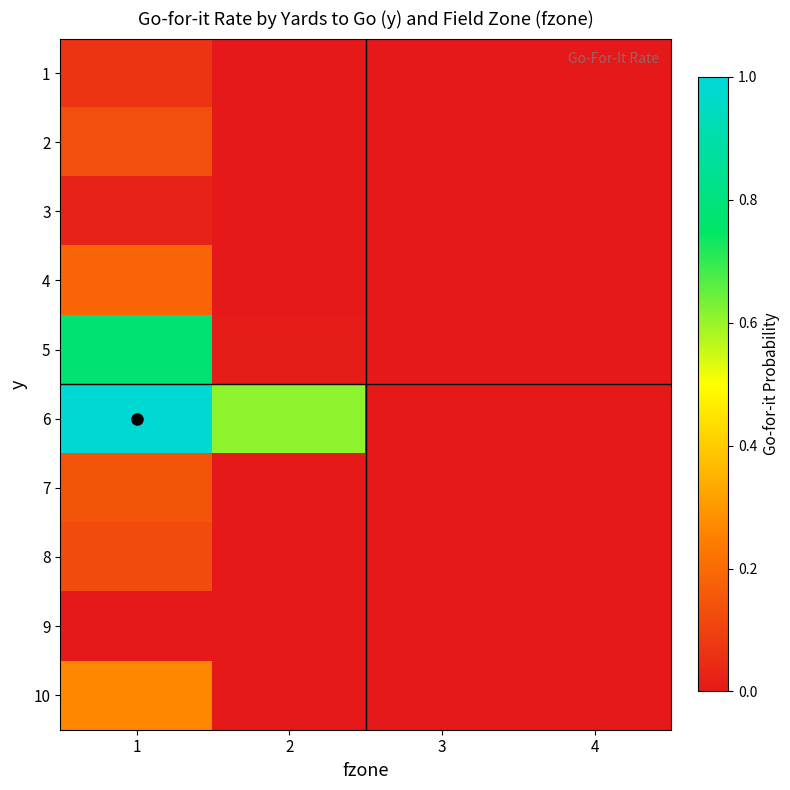

Which series has the largest range (max minus min)?

6